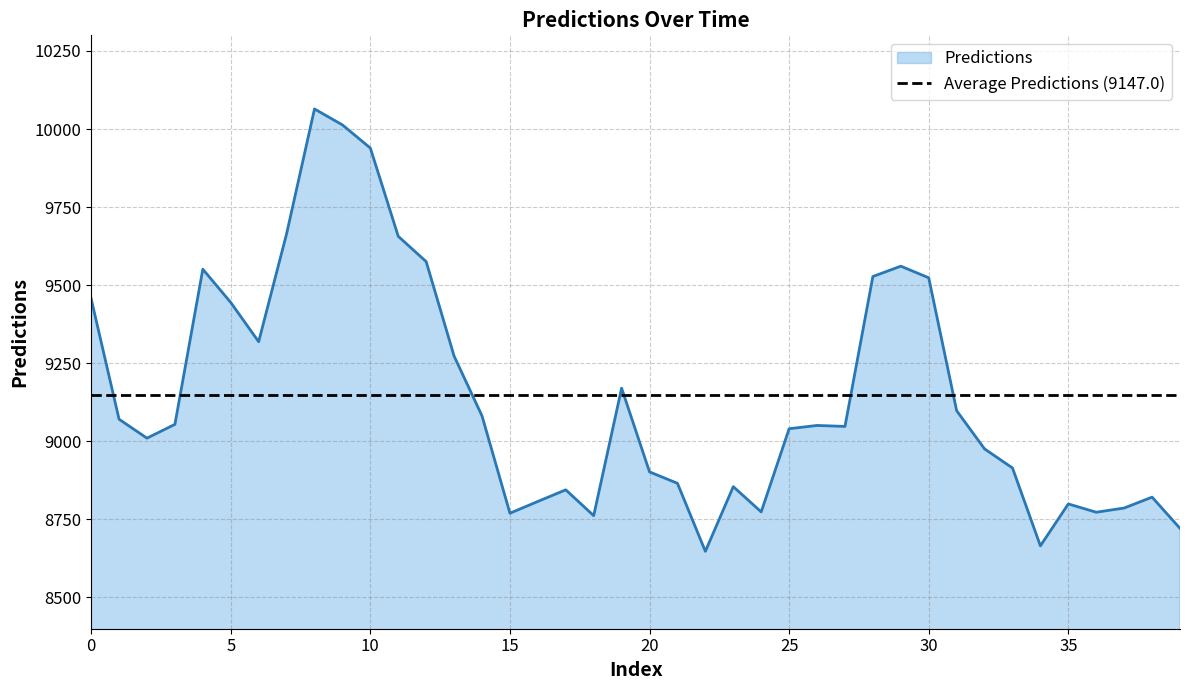

What is the value of the 1st point from the left?

9456.6